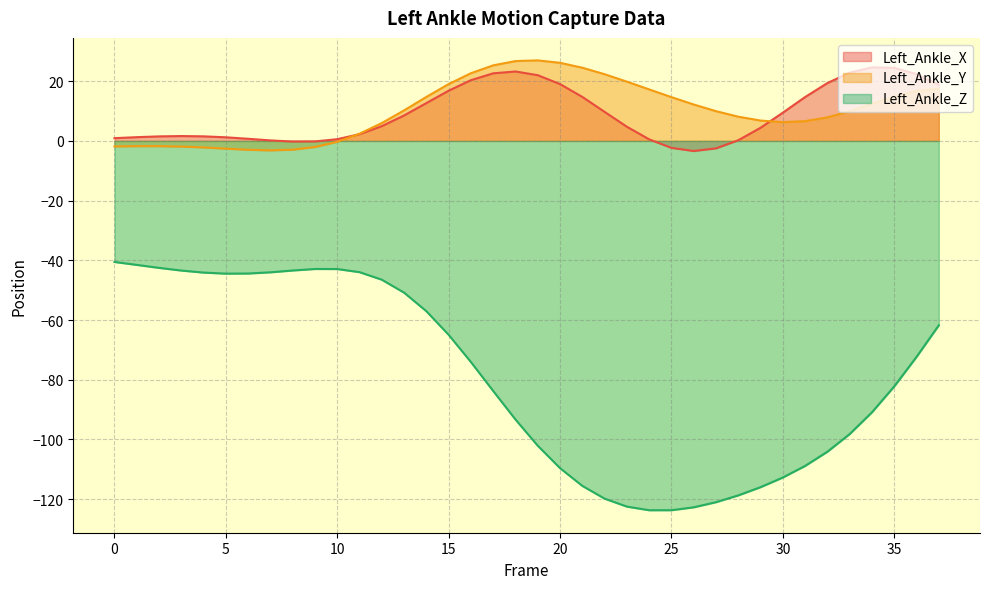

The value of Left_Ankle_Z at 16 is -25.3. True or false?

False